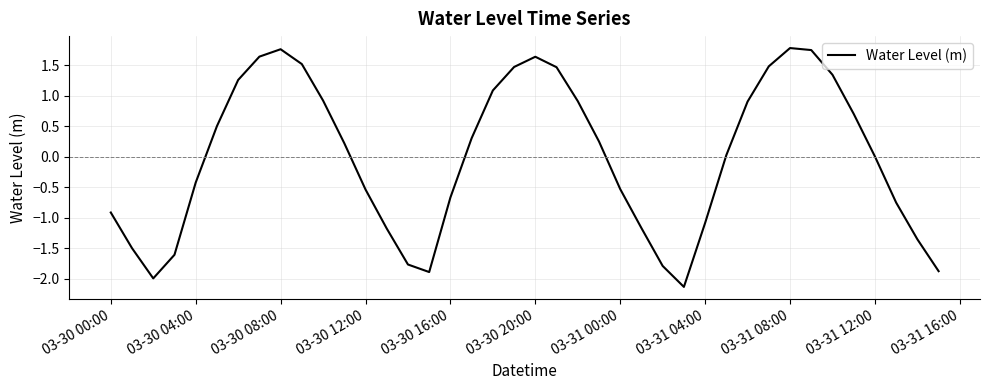

What is the greatest value displayed?

1.8